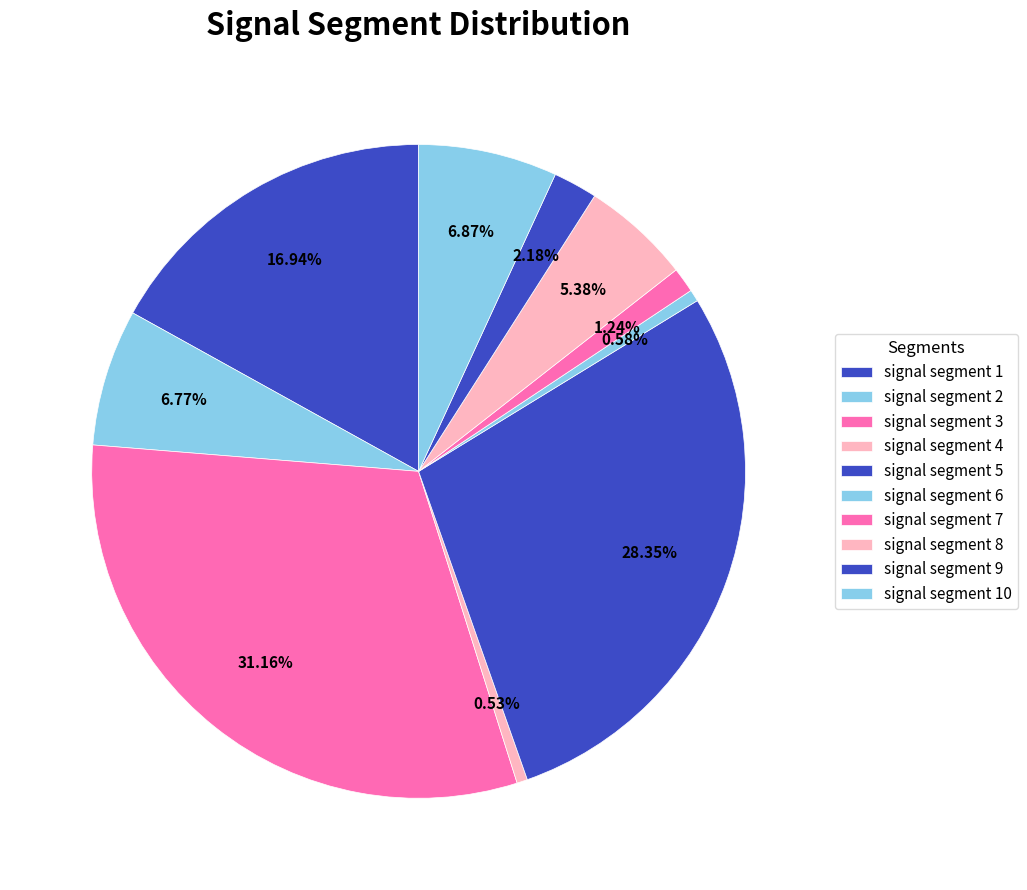

How many segments does this pie chart have?

10